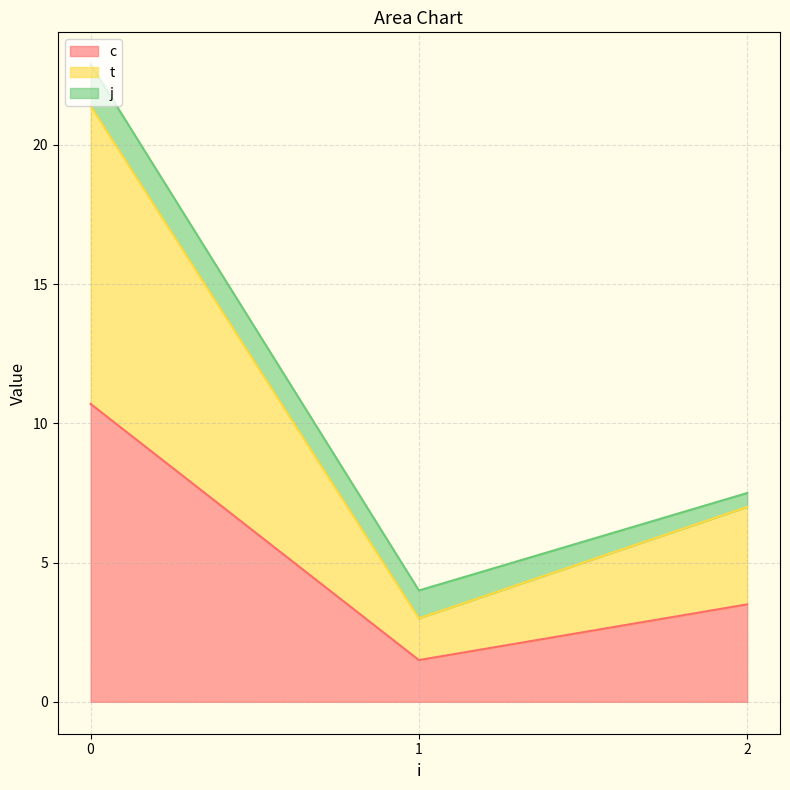

At which label does c reach its minimum?

1